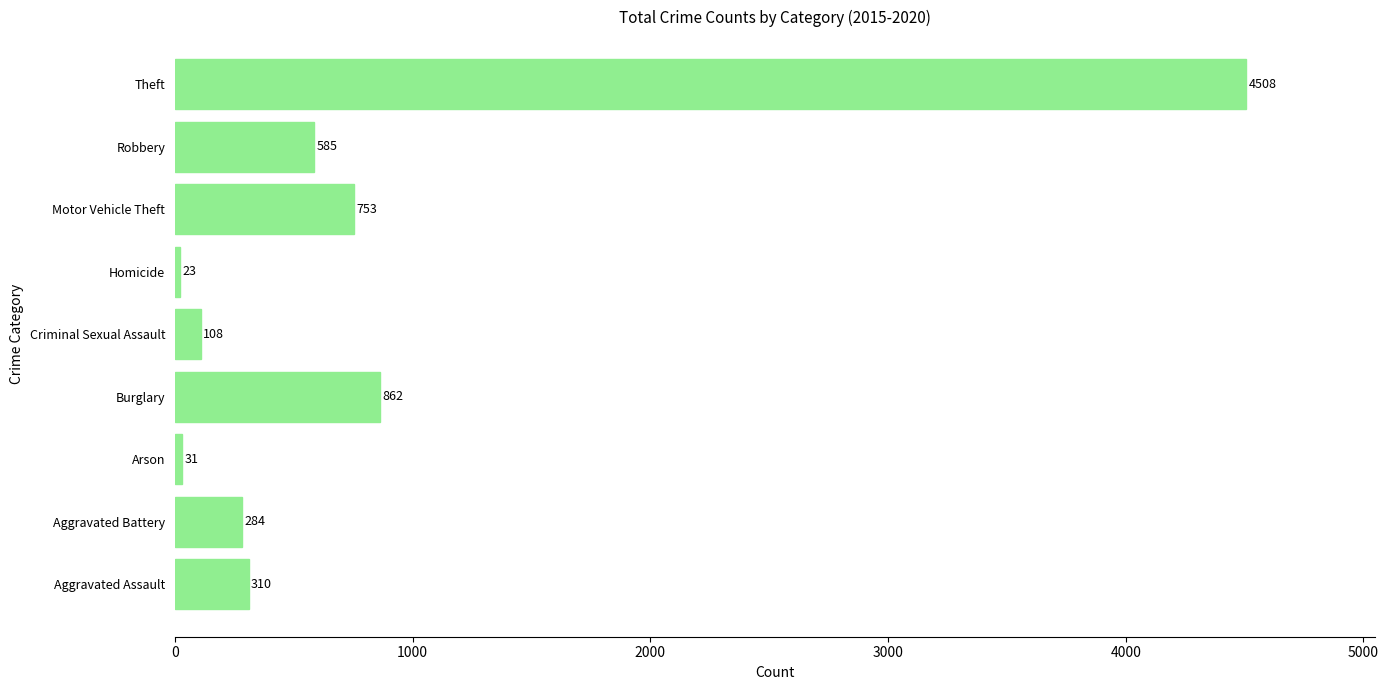

What is the change in value from Aggravated Assault to Arson?

-279